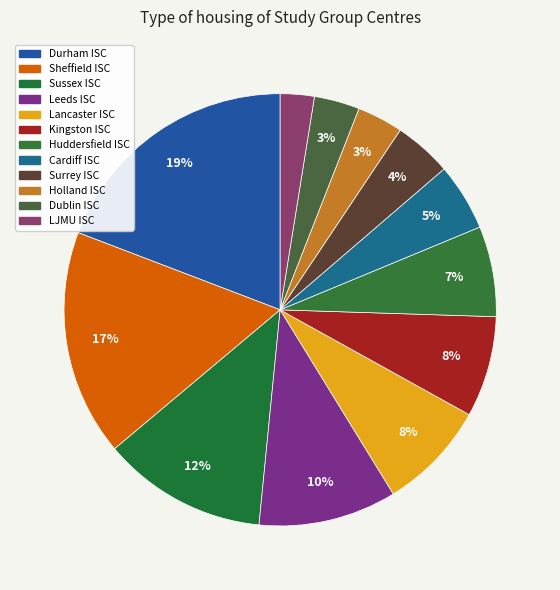

How many slices are in this pie chart?

12